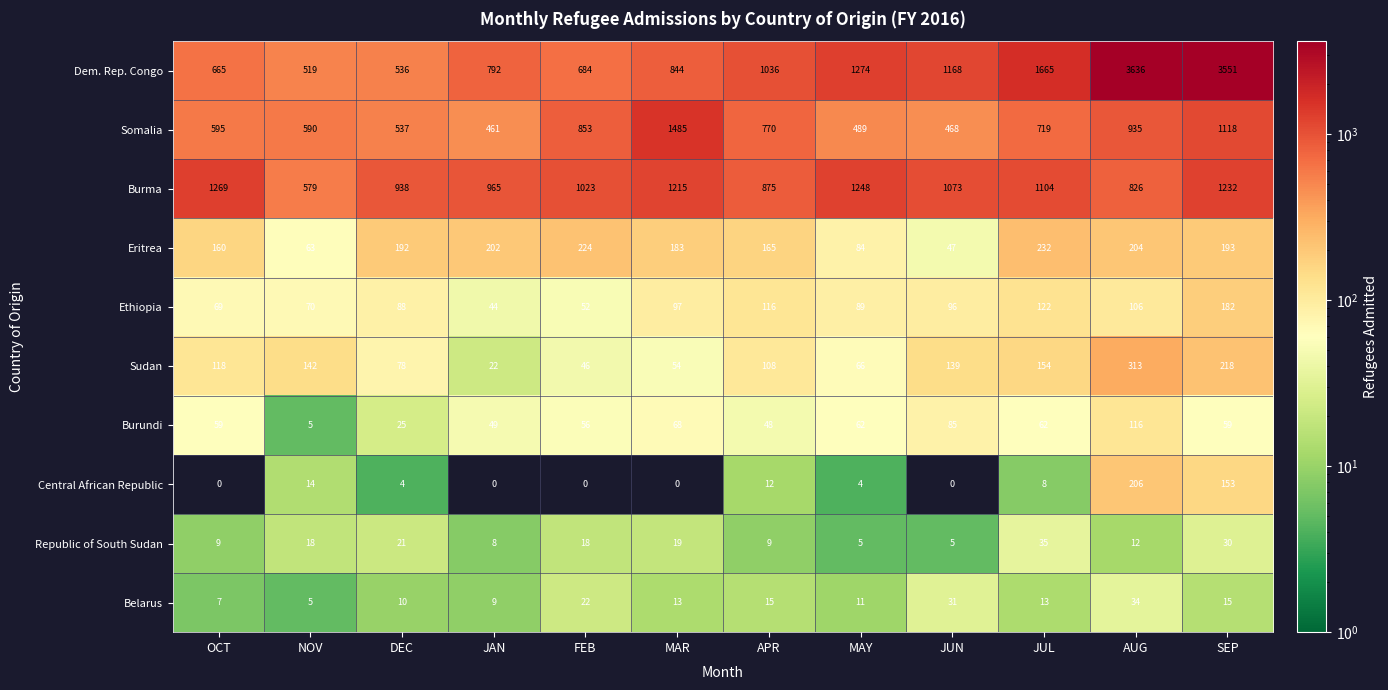

Where is Central African Republic nearest to the value 103?

SEP